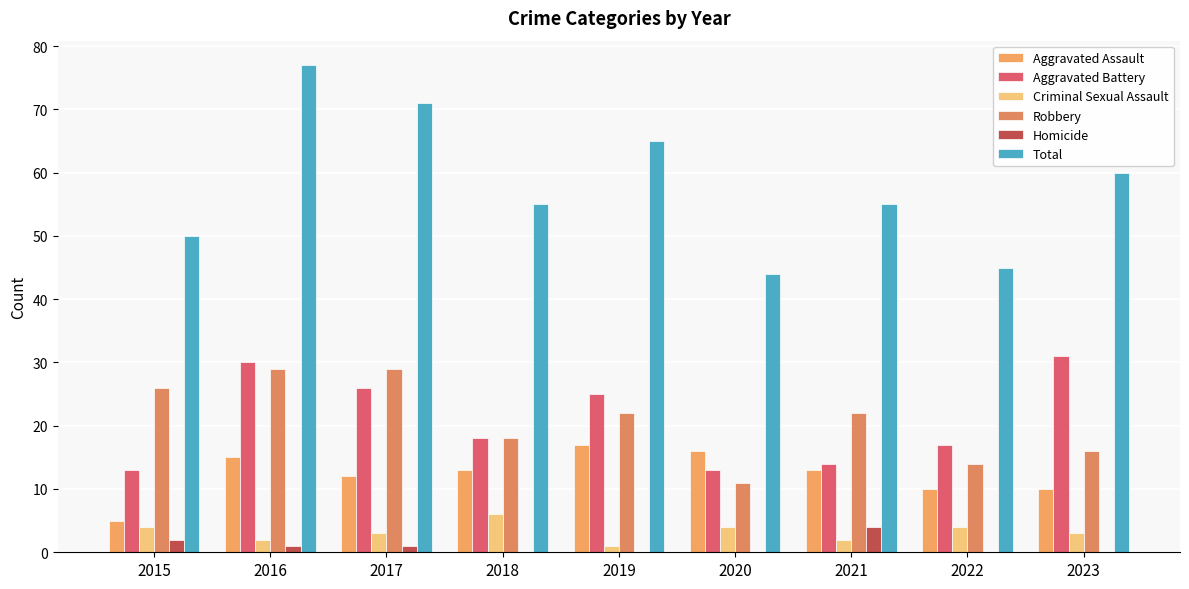

What are all the series names shown in the legend?

Aggravated Assault, Aggravated Battery, Criminal Sexual Assault, Robbery, Homicide, Total